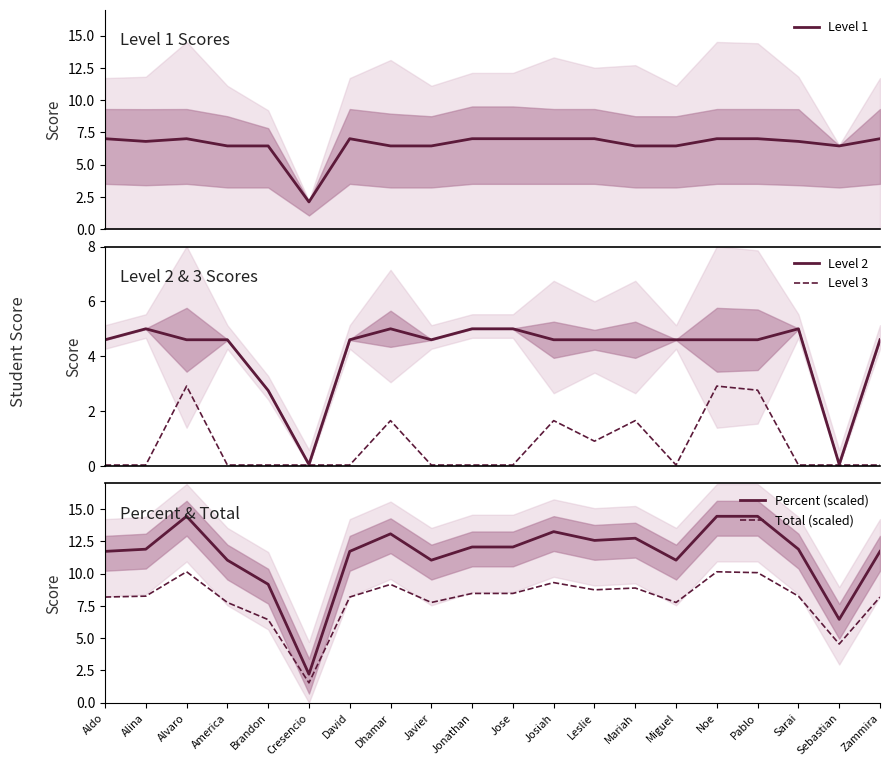

How many interior local valleys does the Level 3 series have?

2